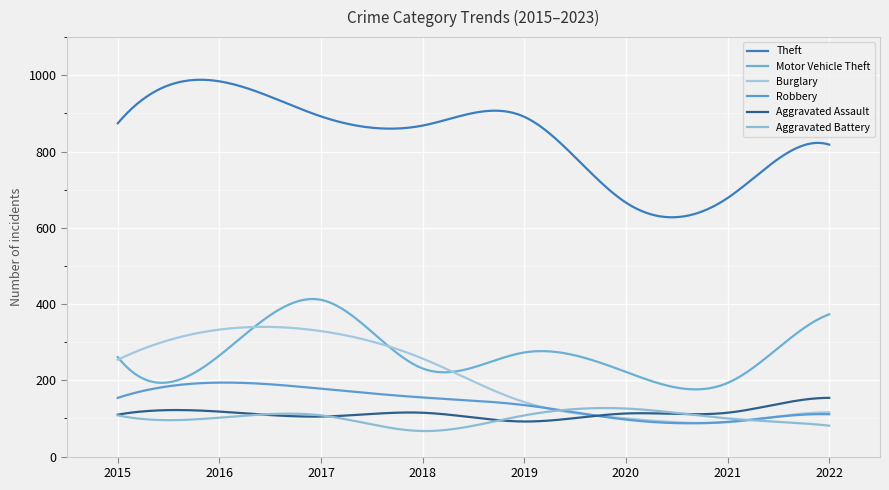

How many lines are shown in the chart?

6